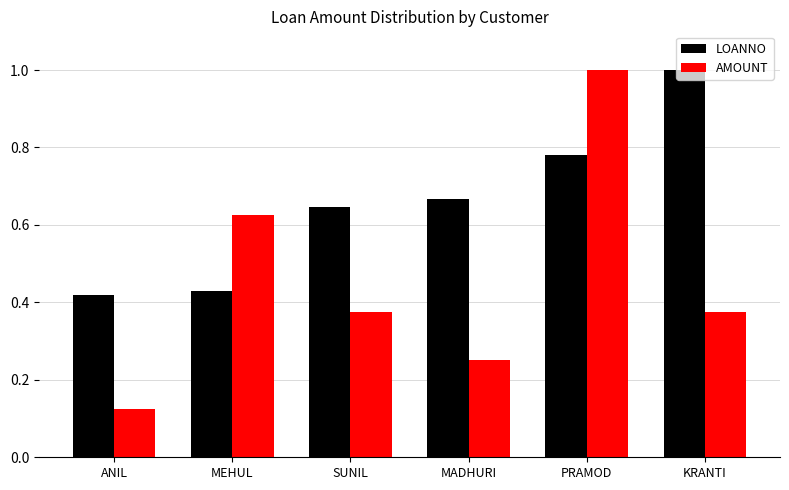

Which series has the widest spread of values?

AMOUNT